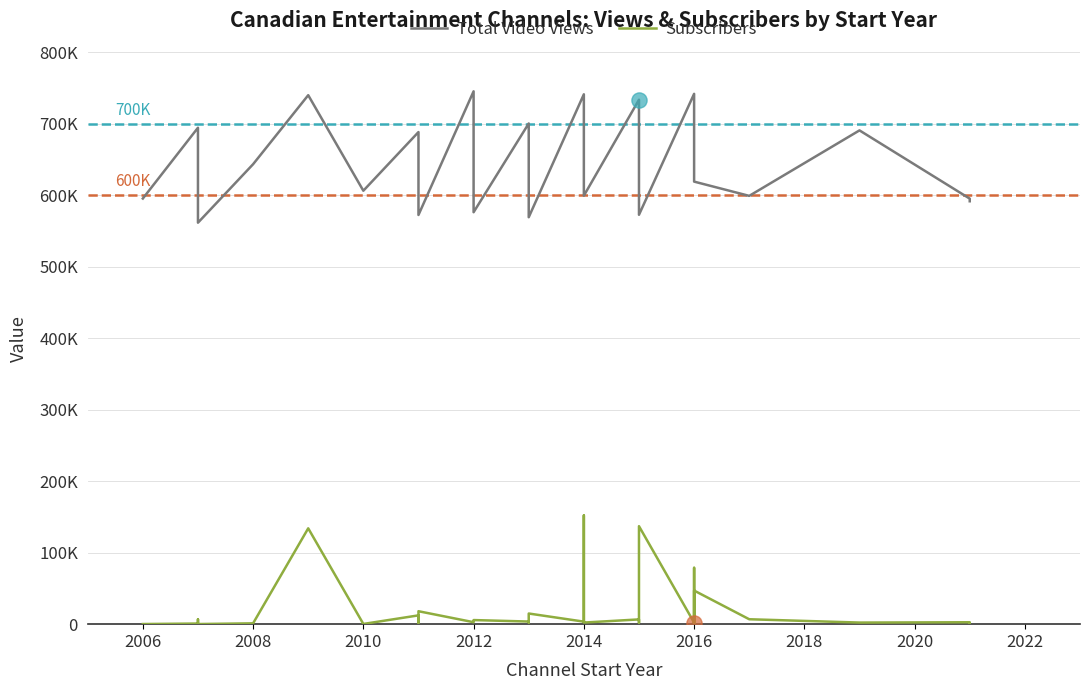

Which series reaches the maximum Y coordinate?

Total Video Views